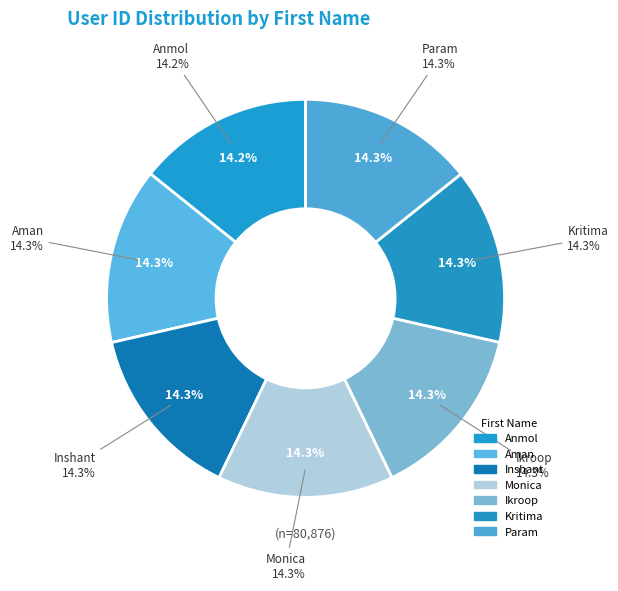

What is the smallest slice in the pie chart?

Anmol